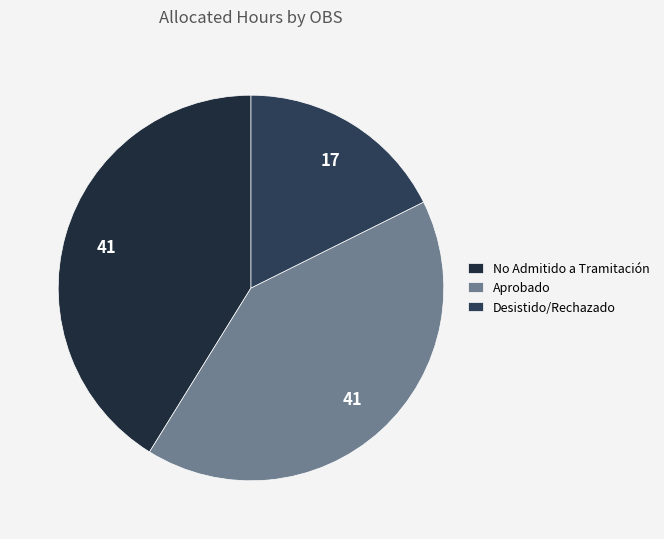

Approximately how many times larger is the value at Aprobado compared to No Admitido a Tramitación?

1.0